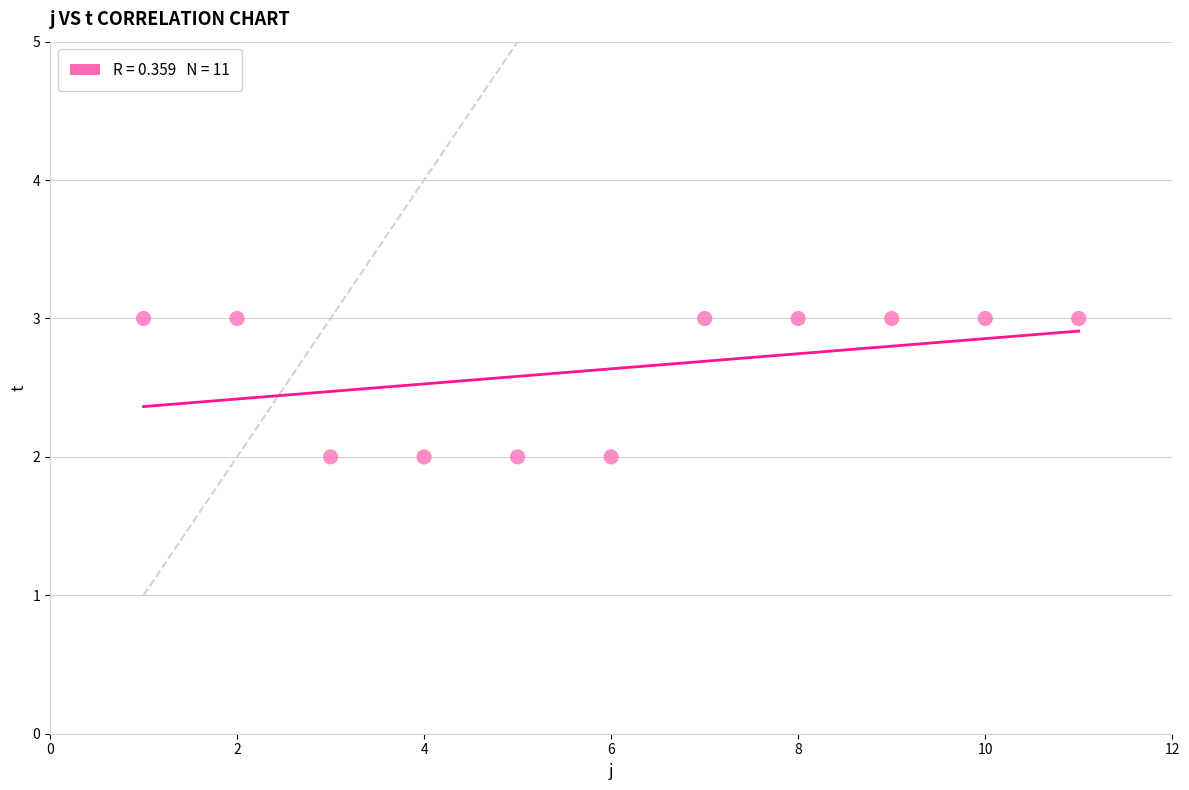

What is the range of X values (max minus min)?

10